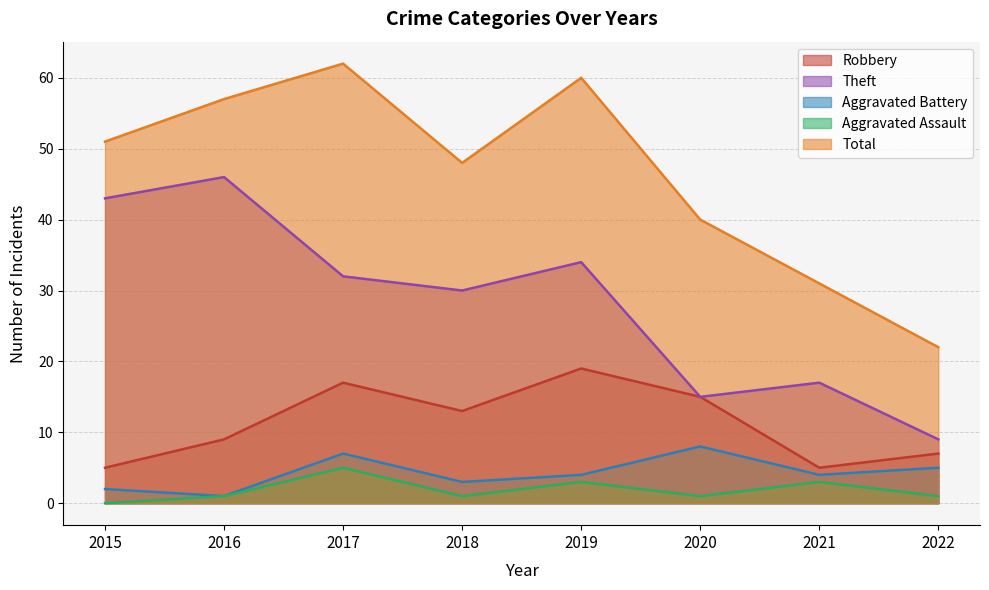

What is the difference between the Robbery values at 2022 and 2021?

2